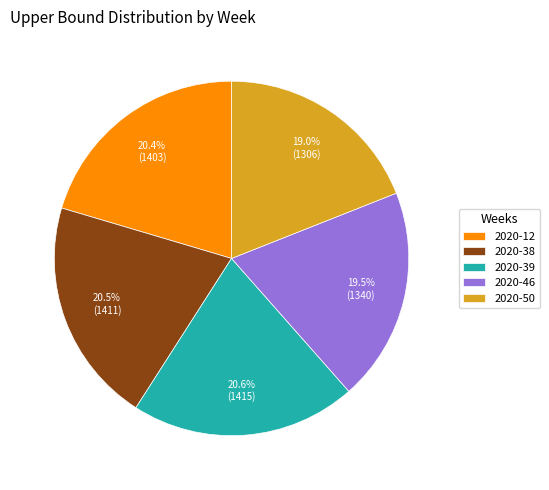

To the nearest percent, what is the difference between the largest and smallest slice percentages?

2%